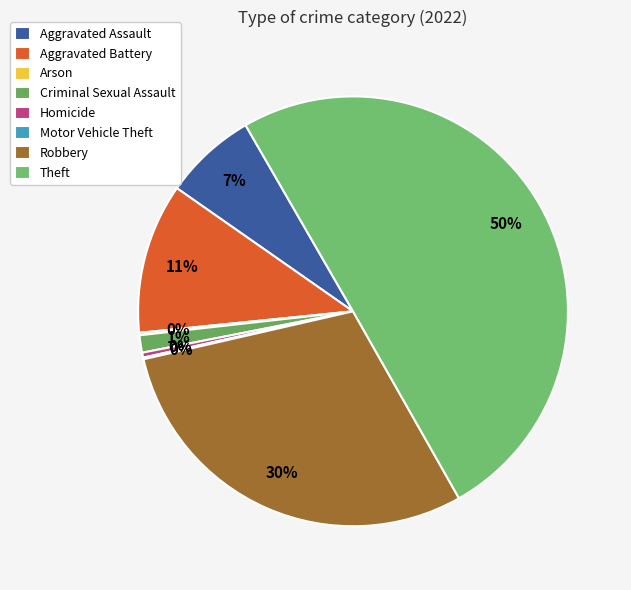

How many segments does this pie chart have?

8